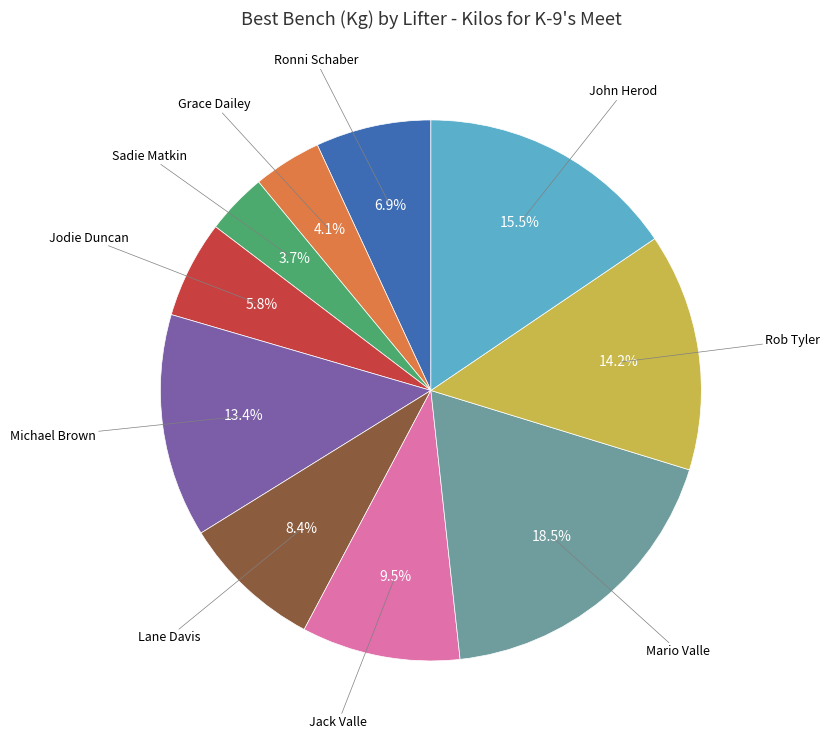

Is there any slice that represents more than half of the pie?

No